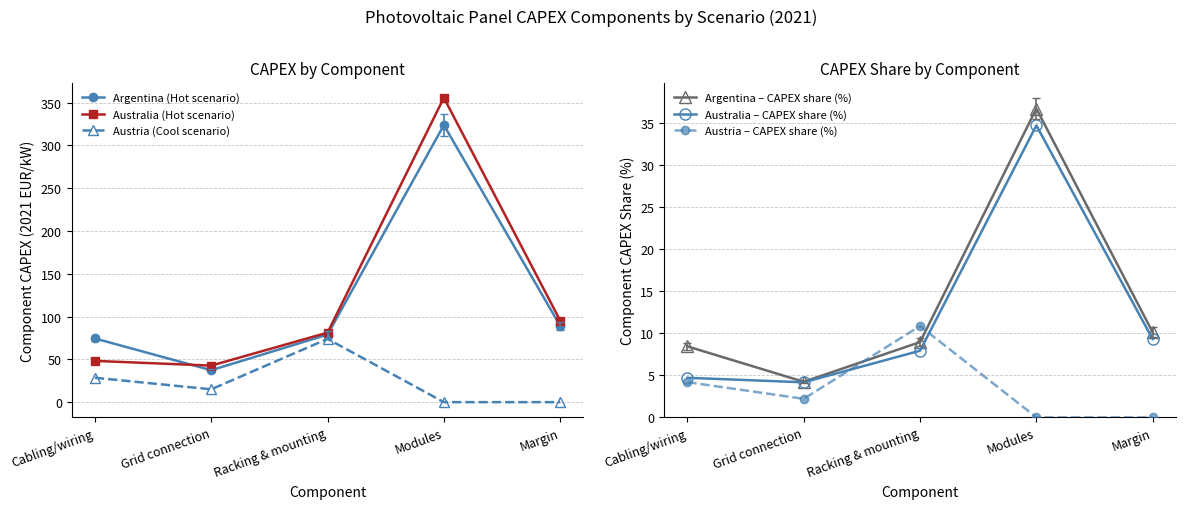

Is it true that Australia – CAPEX share (%) equals 4.2 at Grid connection?

True